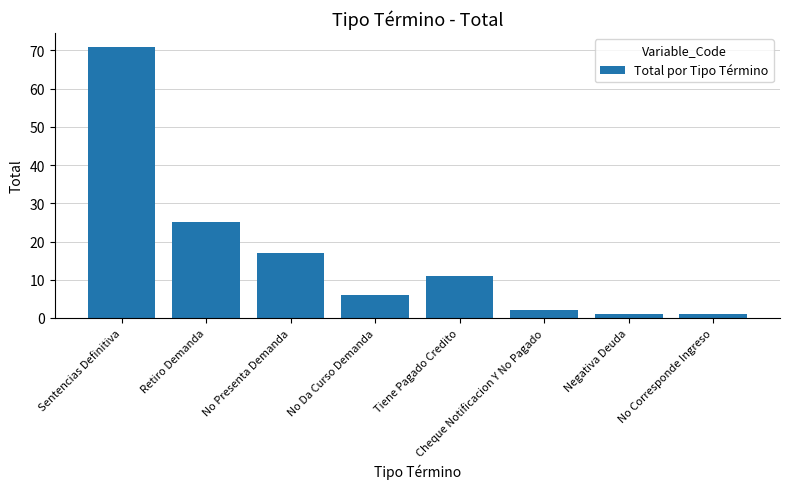

What is the minimum value shown in the chart?

1